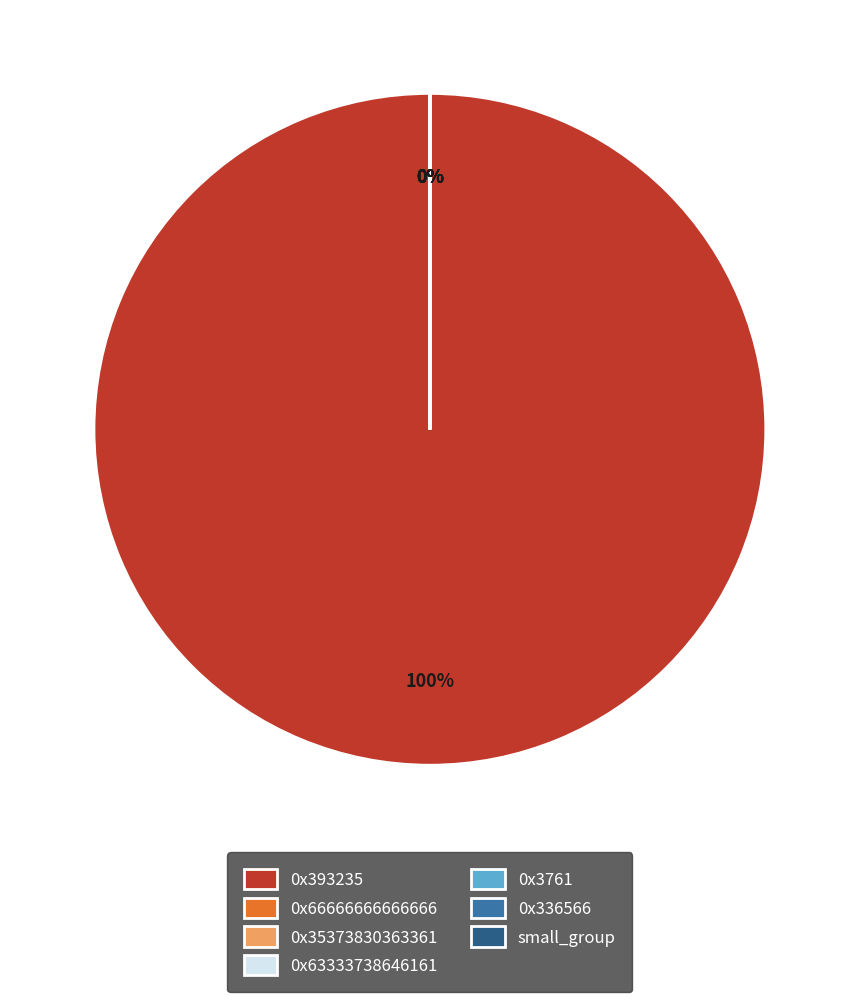

Is there any slice that represents more than half of the pie?

Yes